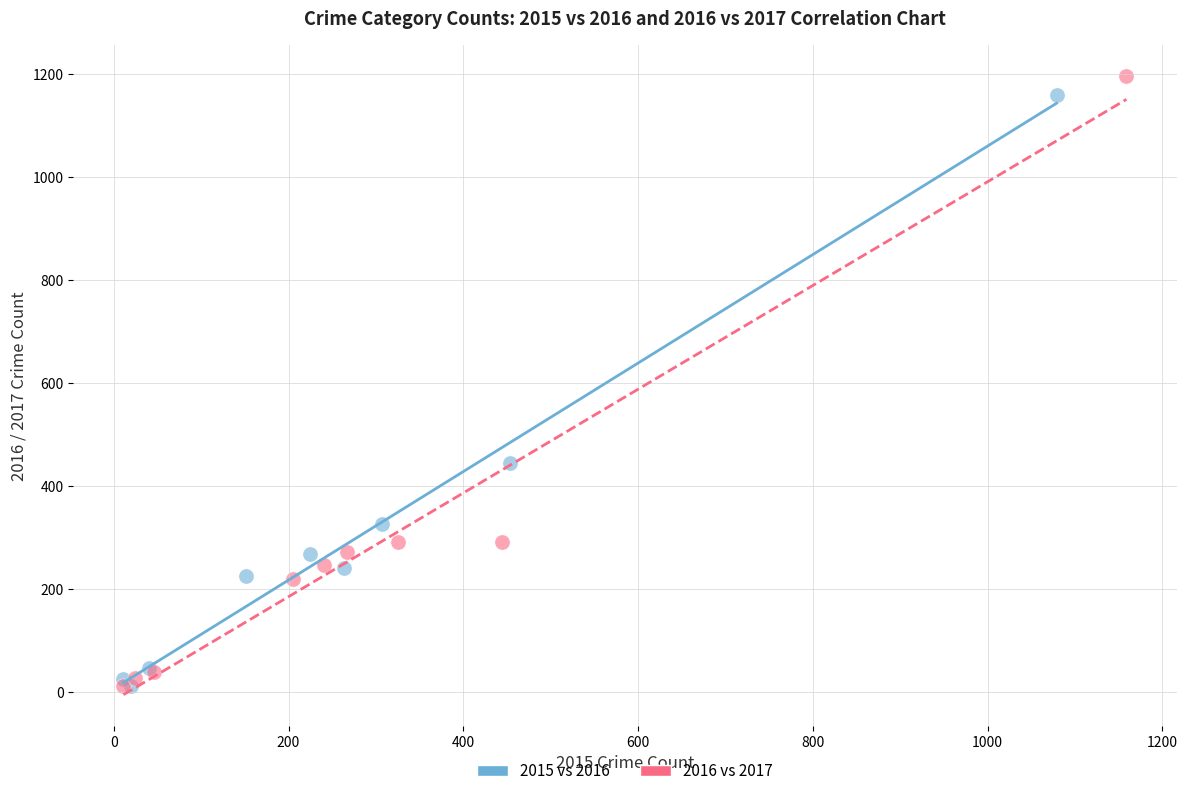

Which series has the largest Y range (max minus min)?

2016 vs 2017